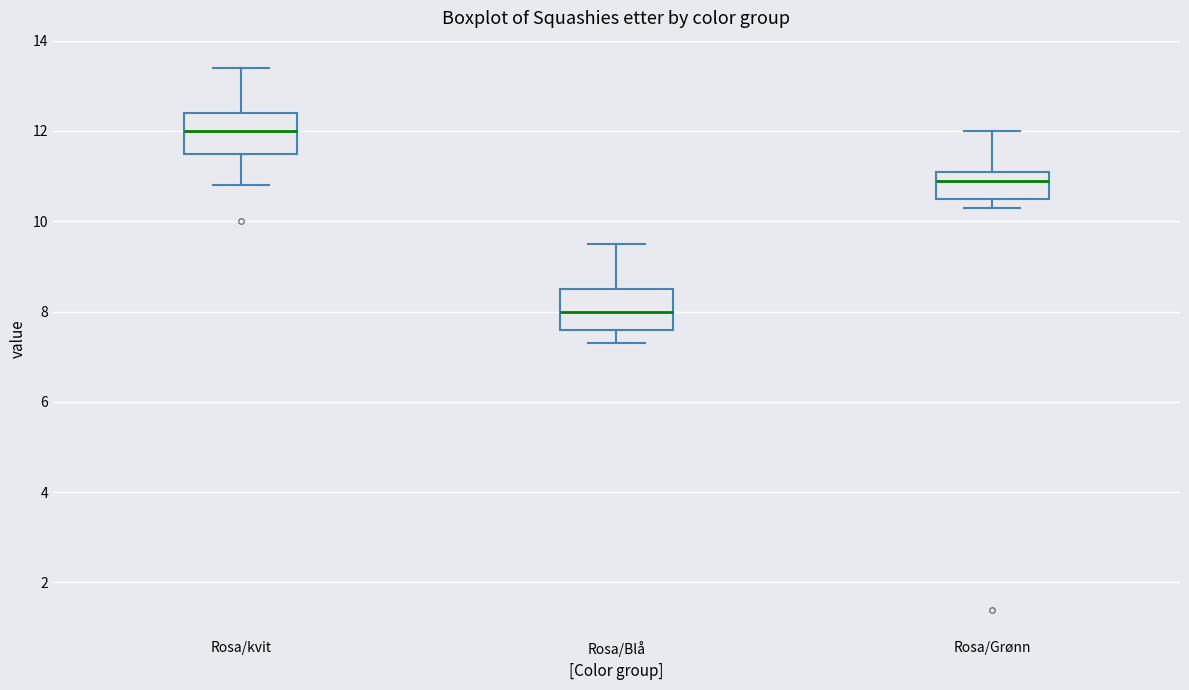

Reading left to right, read every box against the y-axis: the position of its median line, the range the box covers, and the ends of its whiskers. The values are not printed on the chart, so give them approximately, as read against the axis.

Rosa/kvit: median 12.0, box 11.6 to 12.4, whiskers 10.8 to 13.4
Rosa/Blå: median 8.0, box 7.6 to 8.6, whiskers 7.4 to 9.6
Rosa/Grønn: median 11.0, box 10.6 to 11.2, whiskers 10.4 to 12.0